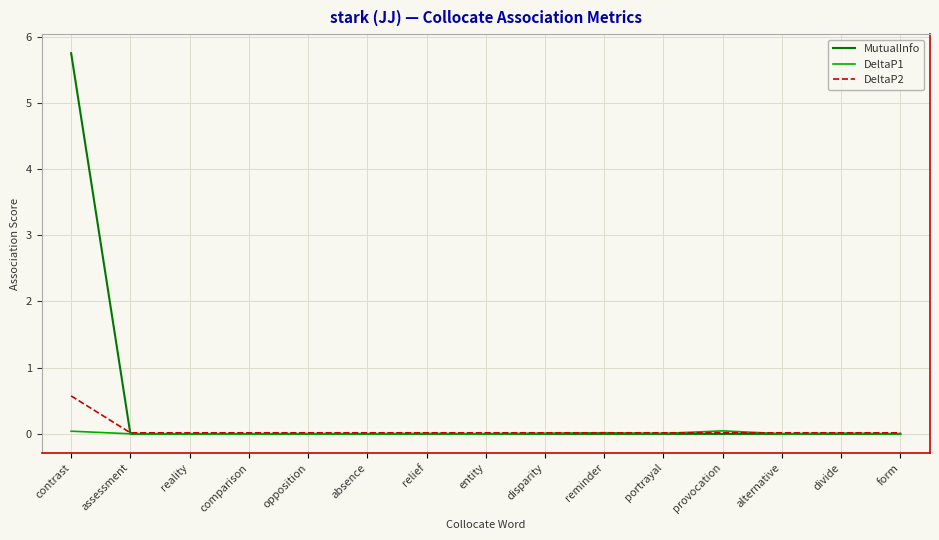

What are all the series names shown in the legend?

MutualInfo, DeltaP1, DeltaP2